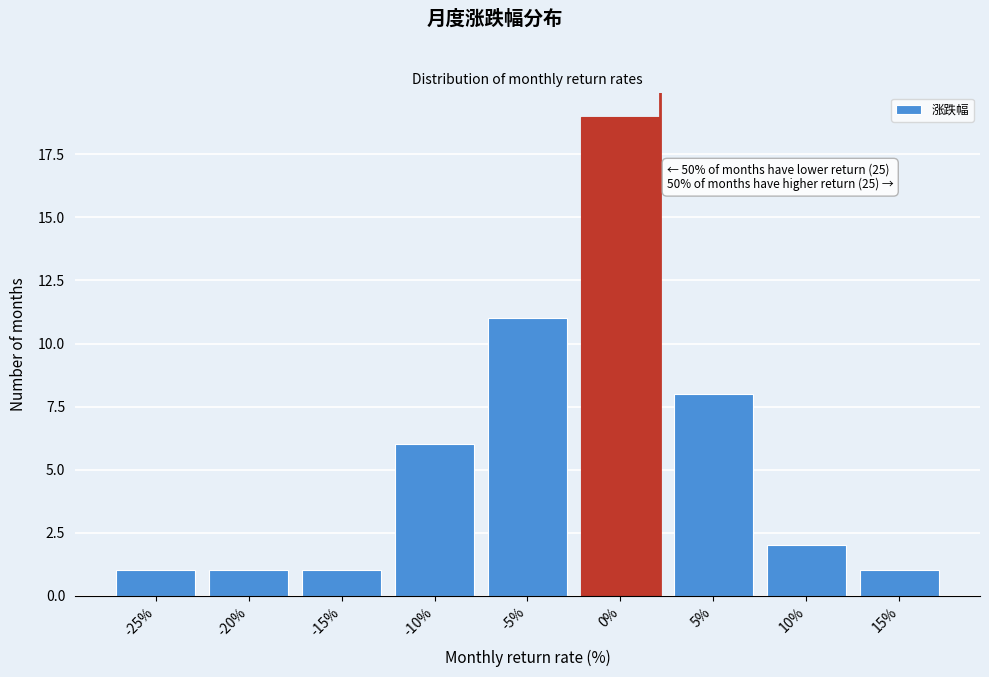

Reading left to right, transcribe all the data shown in this chart.

-25%=1	-20%=1	-15%=1	-10%=6	-5%=11	0%=19	5%=8	10%=2	15%=1